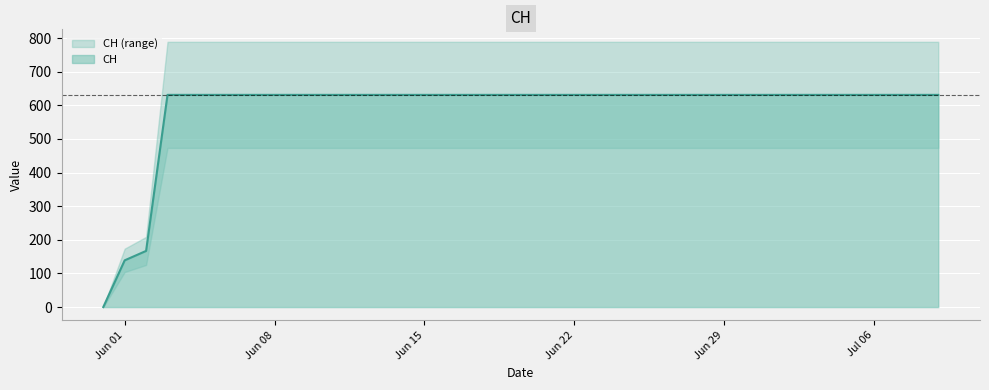

Reading right to left, transcribe all the data shown in this chart.

631	631	631	631	631	631	631	631	631	631	631	631	631	631	631	631	631	631	631	631	631	631	631	631	631	631	631	631	631	631	631	631	631	631	631	631	631	167	139	0